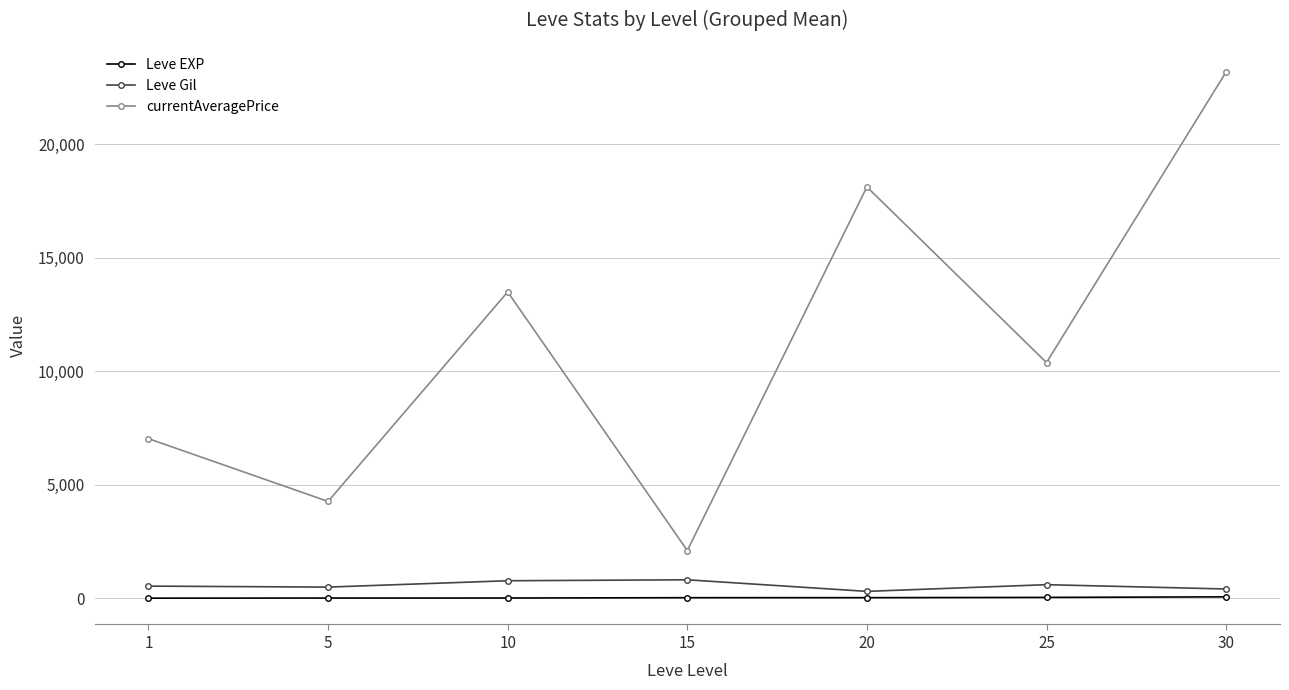

In currentAveragePrice, how many points are lower than both neighbors (excluding endpoints)?

3